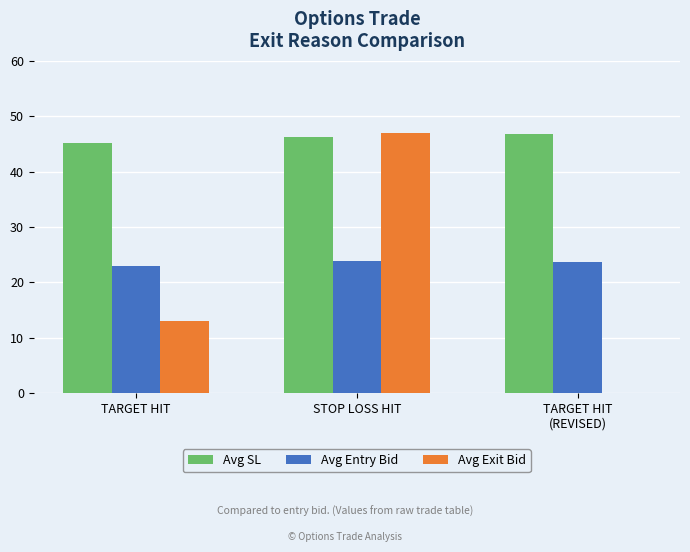

What is the greatest value displayed?

46.9